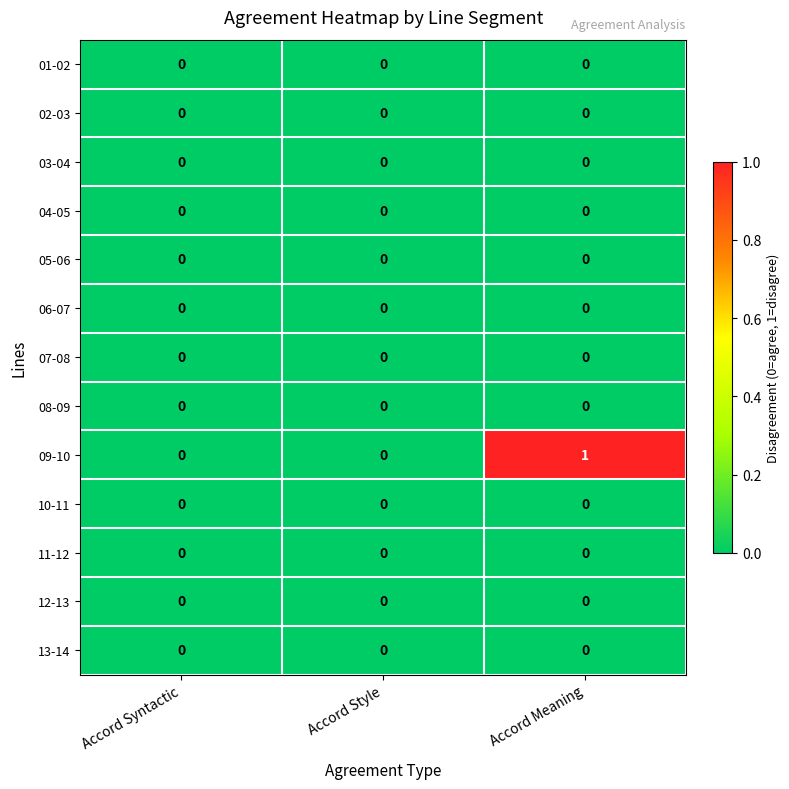

How many distinct data groups are displayed?

13